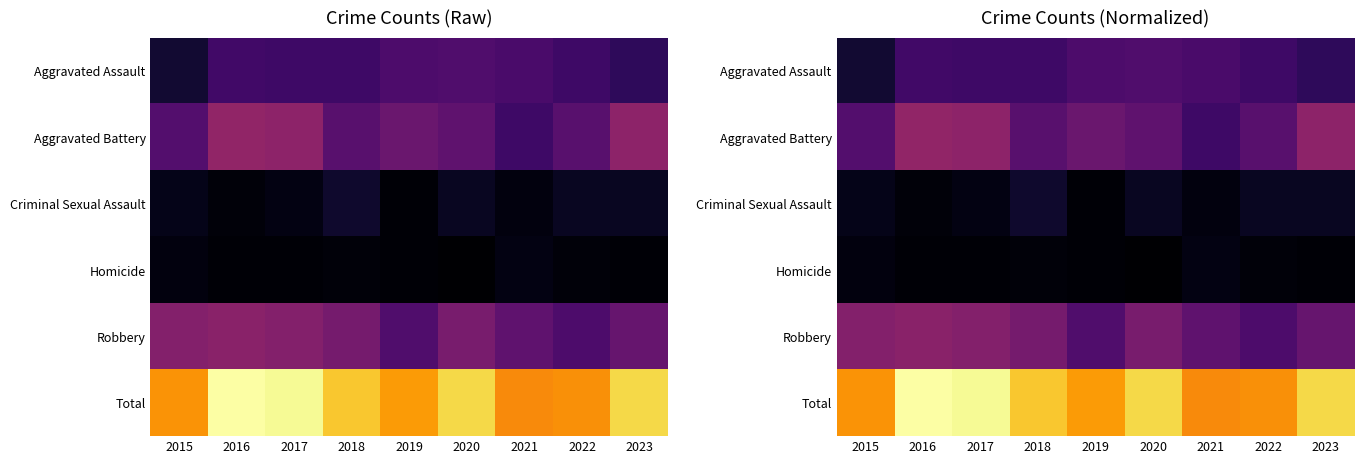

At which category is the sum across all series the highest?

2016